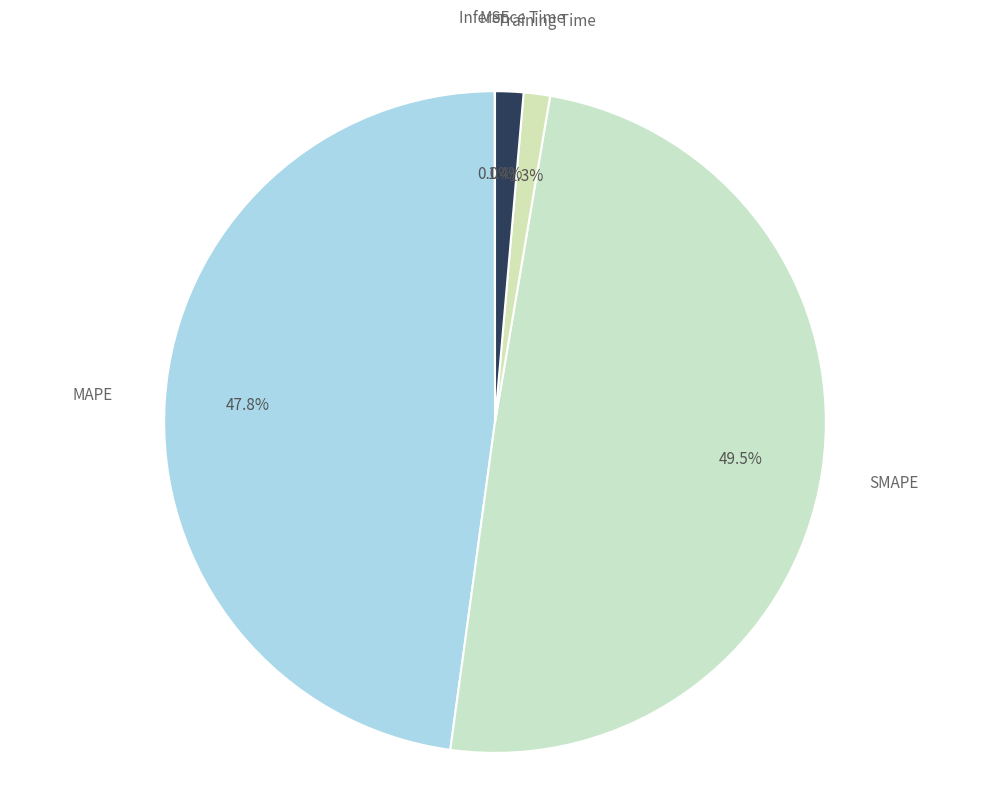

To the nearest percent, what is the combined percentage of MAPE and SMAPE?

97%